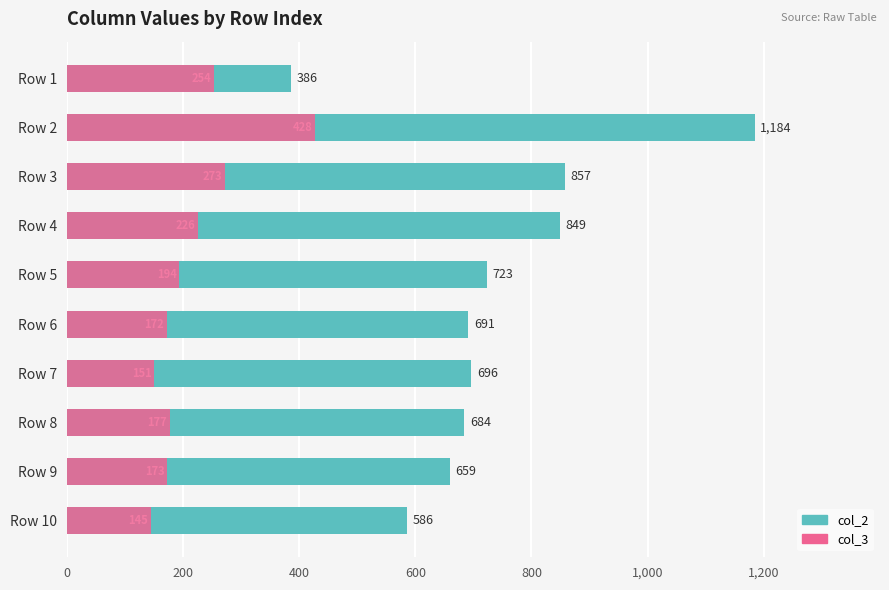

Is the value of col_2 at Row 5 greater than the value of col_3 at Row 1?

Yes